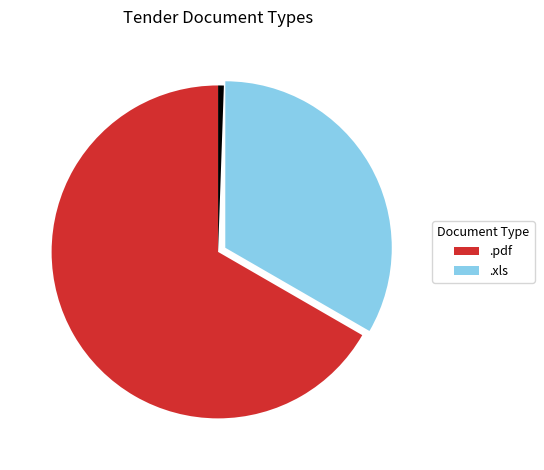

Is there any slice that represents more than half of the pie?

Yes